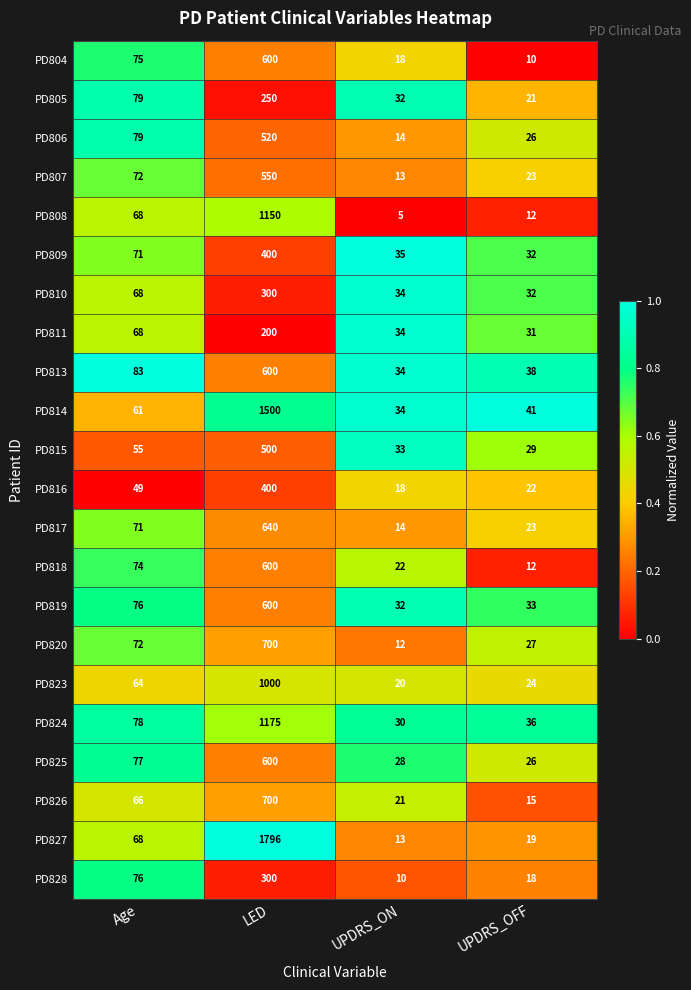

True or false: PD810 has a value of 34 at UPDRS_ON.

True